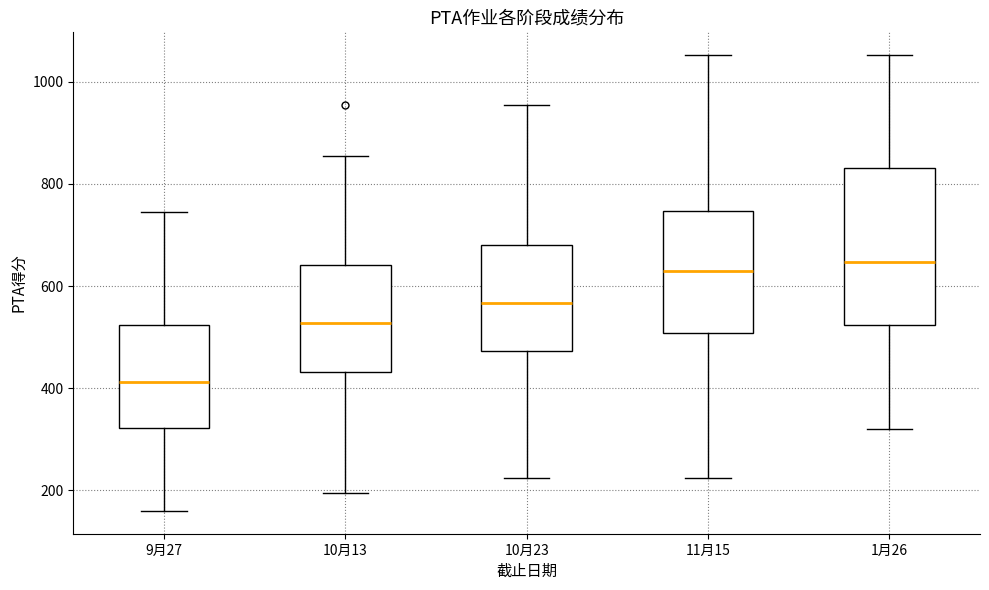

Which box's median line is the lowest?

9月27